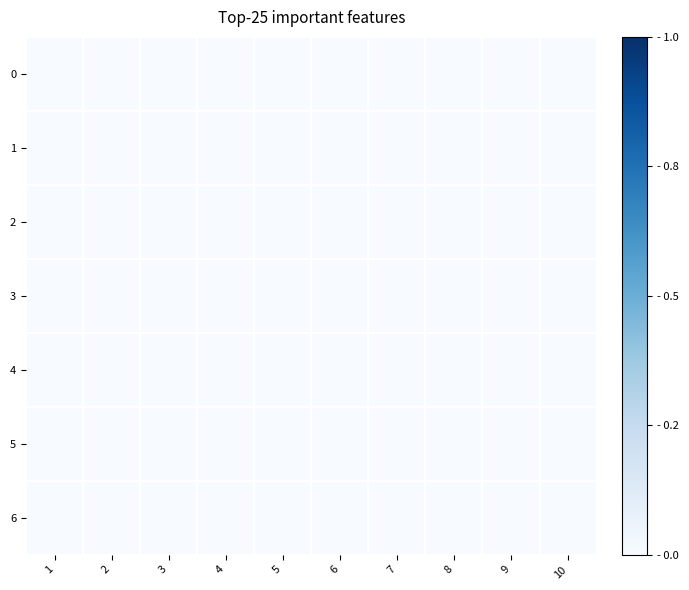

Between 5 and 1, which is larger?

5